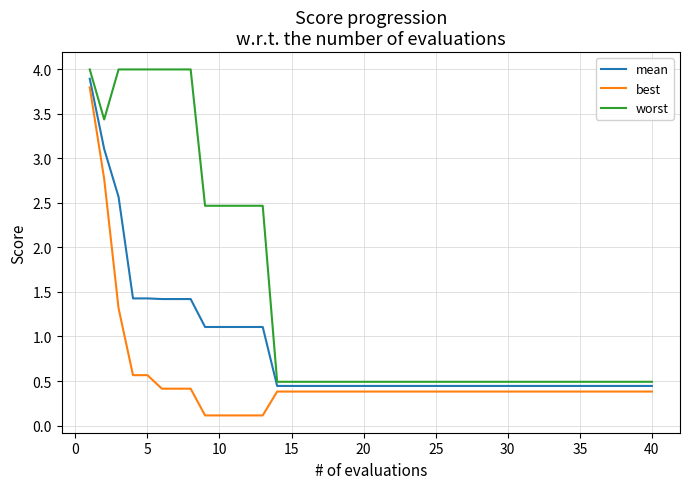

True or false: best and worst intersect in this chart.

False